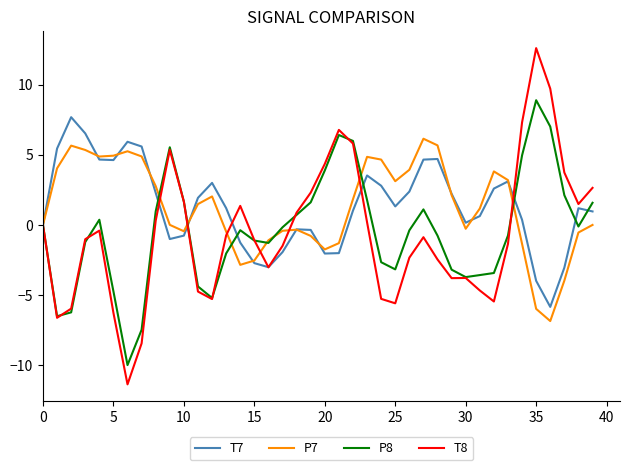

How many lines are shown in the chart?

4